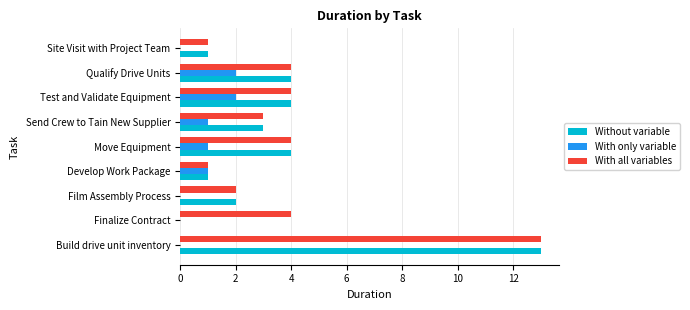

What is the sum of all With all variables values?

36